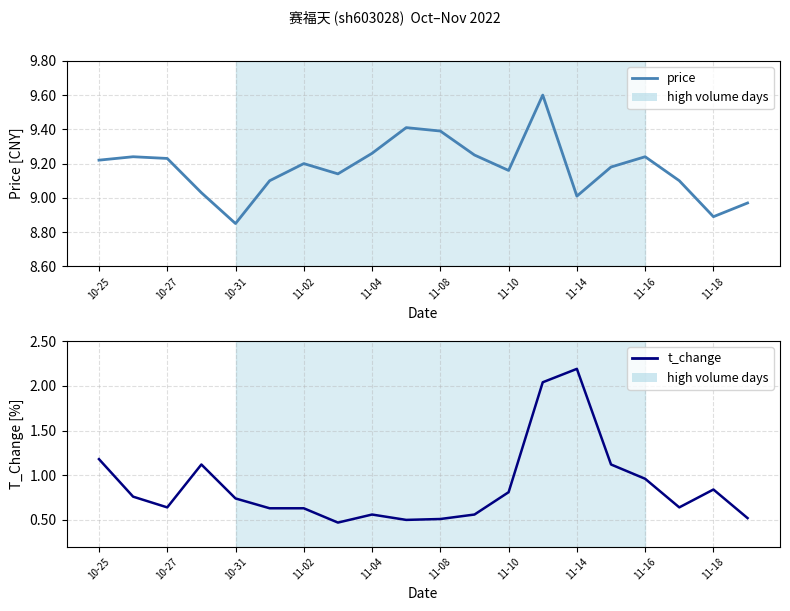

True or false: price has a value of 9.4 at 11-08.

True